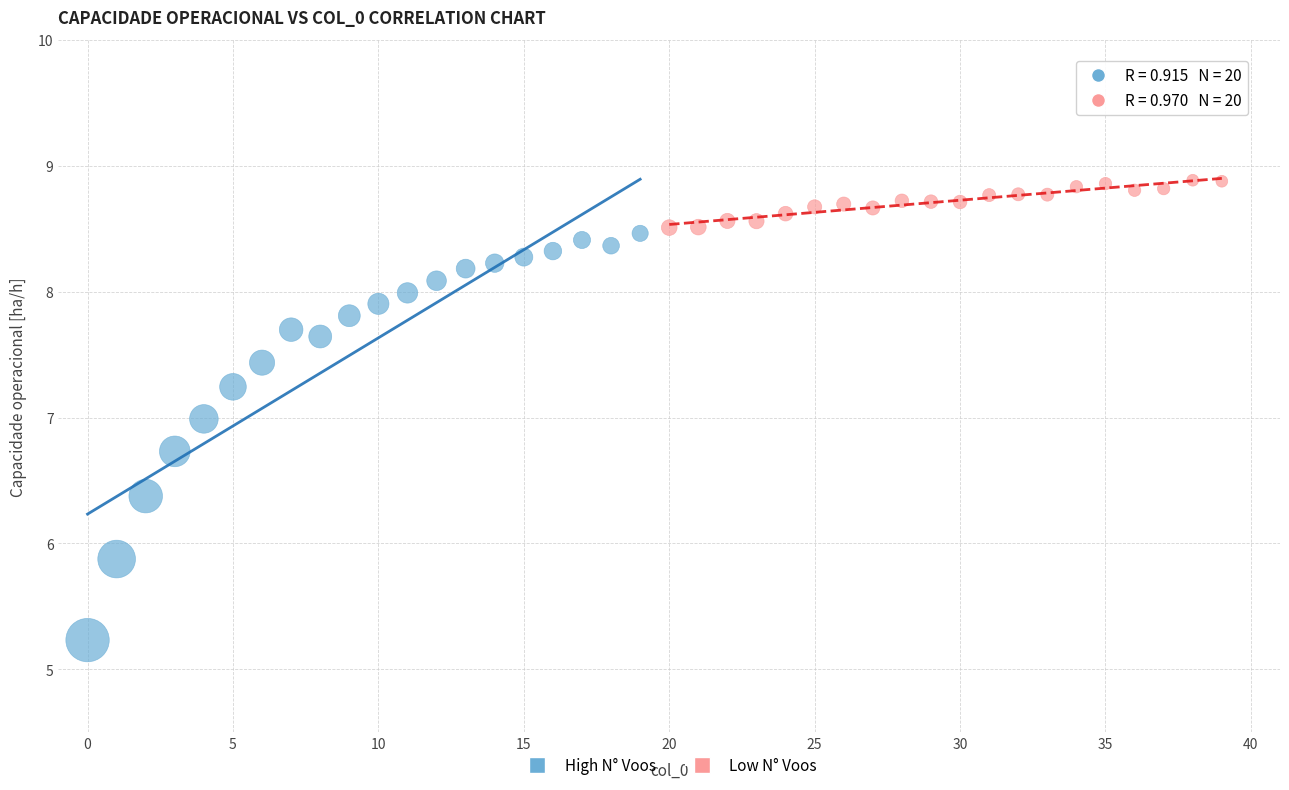

Which series reaches the minimum Y coordinate?

High N° Voos